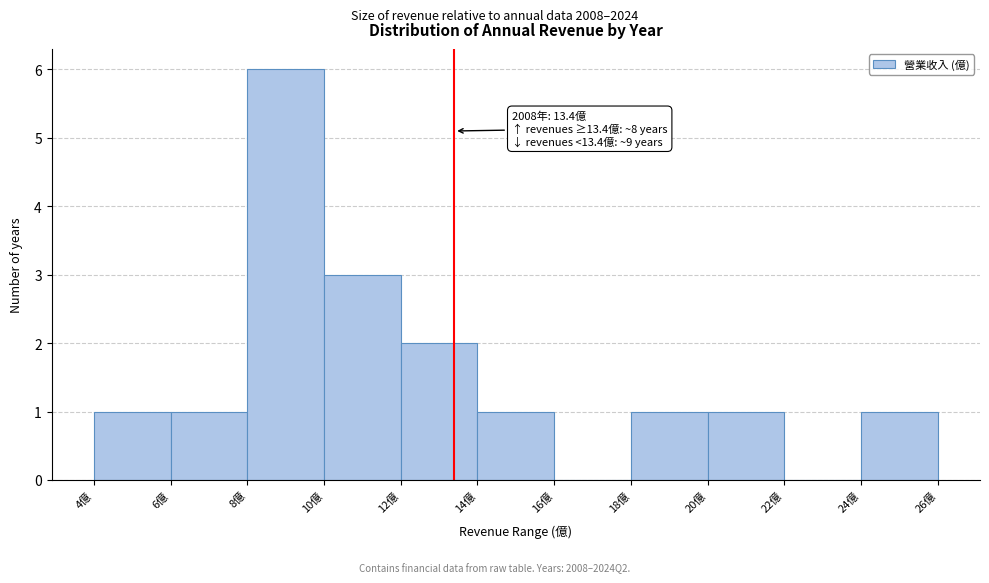

Which range on the x-axis has the tallest bar?

8 to 10